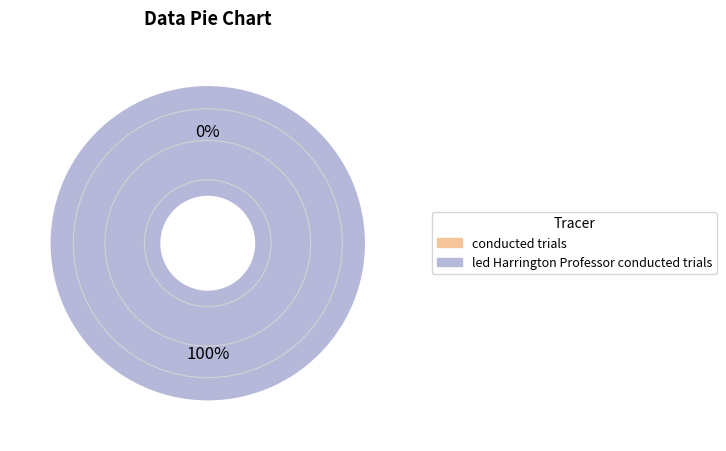

True or false: conducted trials accounts for 1% of the total.

False